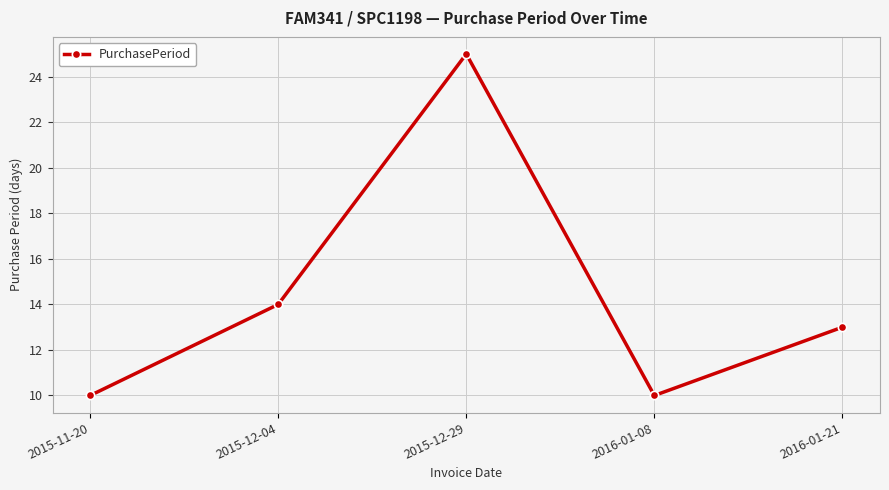

What is the greatest value displayed?

25